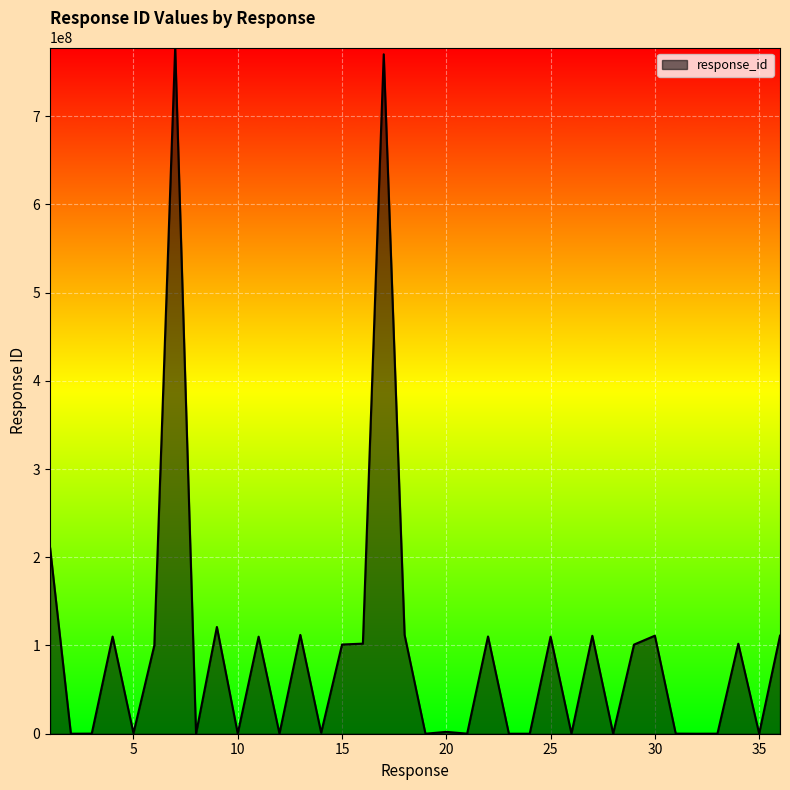

What is the maximum value shown in the chart?

777700000